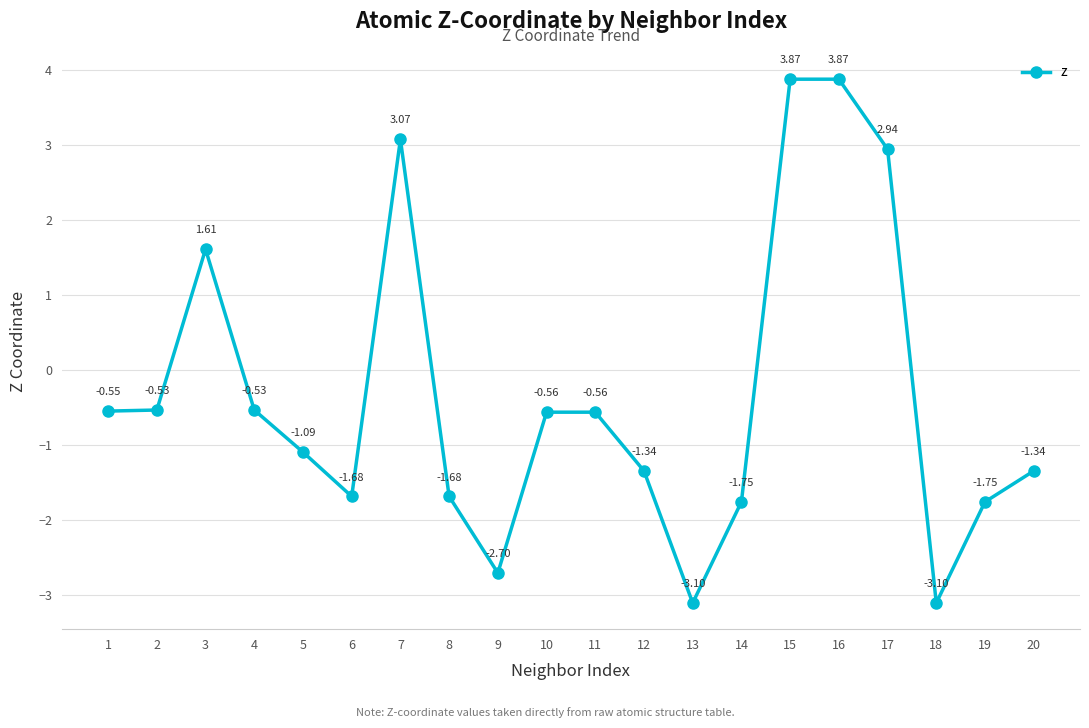

Between 8 and 14, which is larger?

8